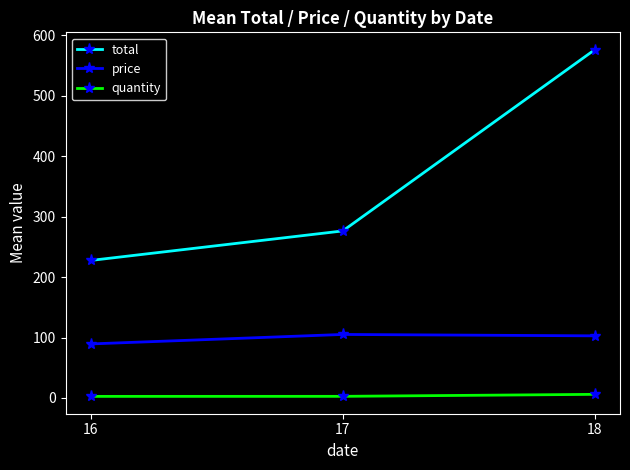

How many data points in price are above 102?

2